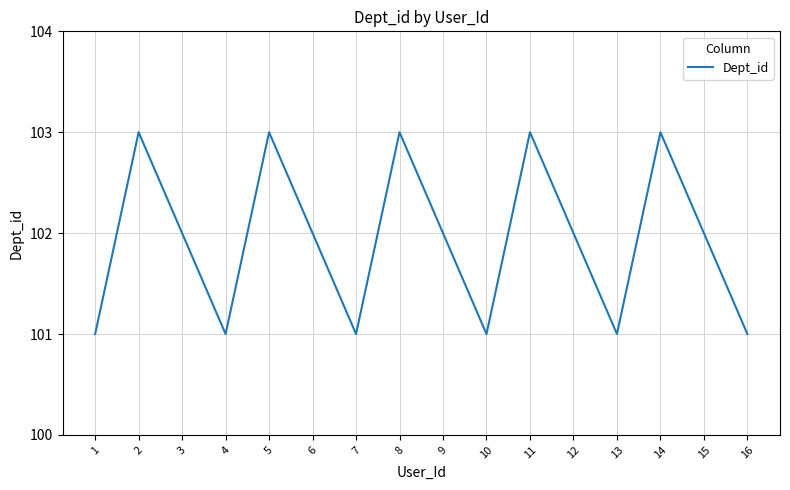

True or false: there are more than 0 points higher than both neighbors.

True